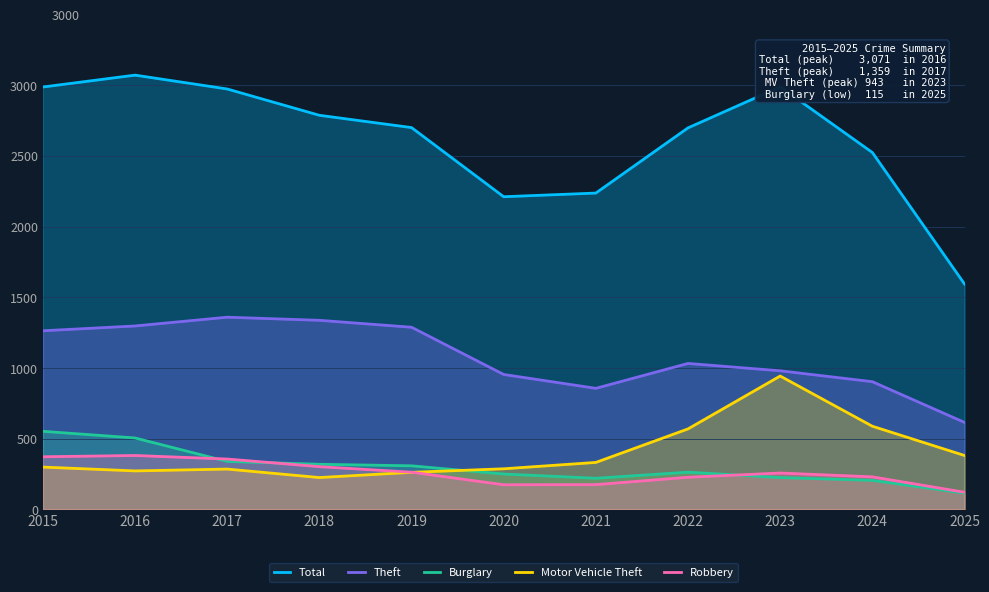

Between 2025 and 2016, which is larger?

2016